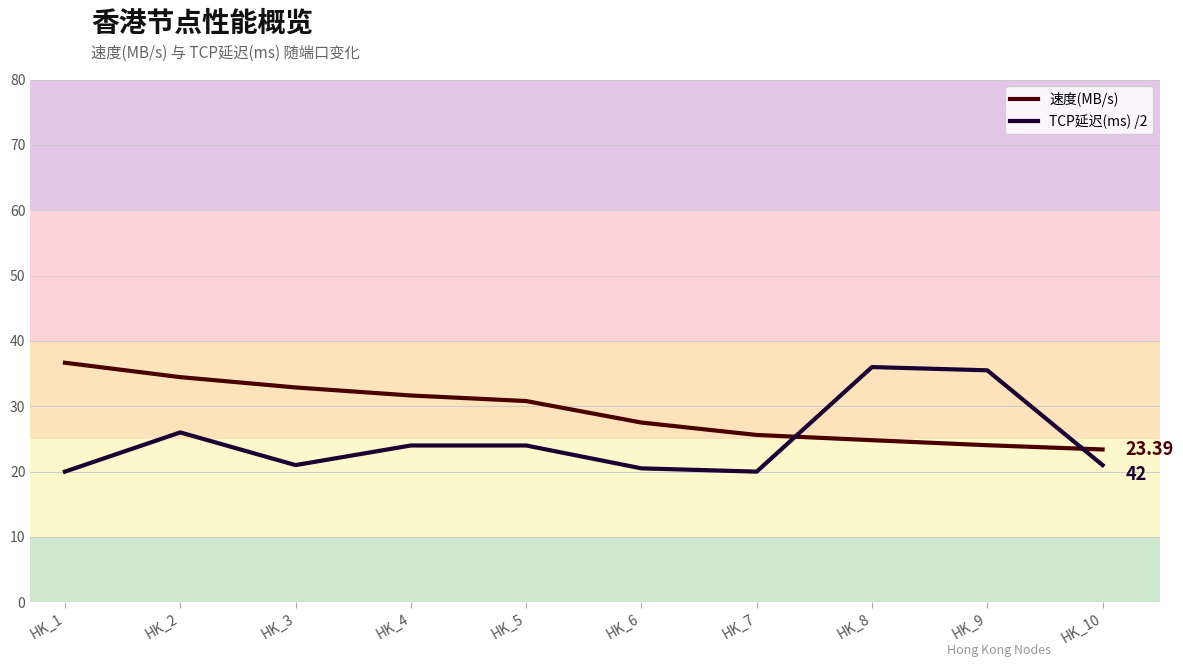

True or false: 速度(MB/s) and TCP延迟(ms) /2 cross at least once.

True